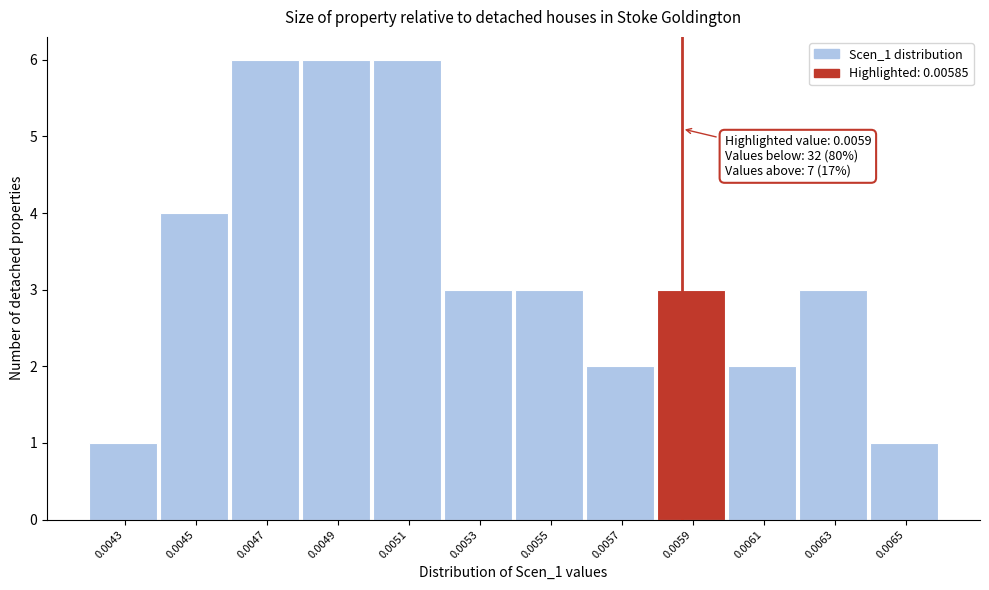

Reading right to left, what are all the values shown in this chart?

0.0065=1	0.0063=3	0.0061=2	0.0059=3	0.0057=2	0.0055=3	0.0053=3	0.0051=6	0.0049=6	0.0047=6	0.0045=4	0.0043=1